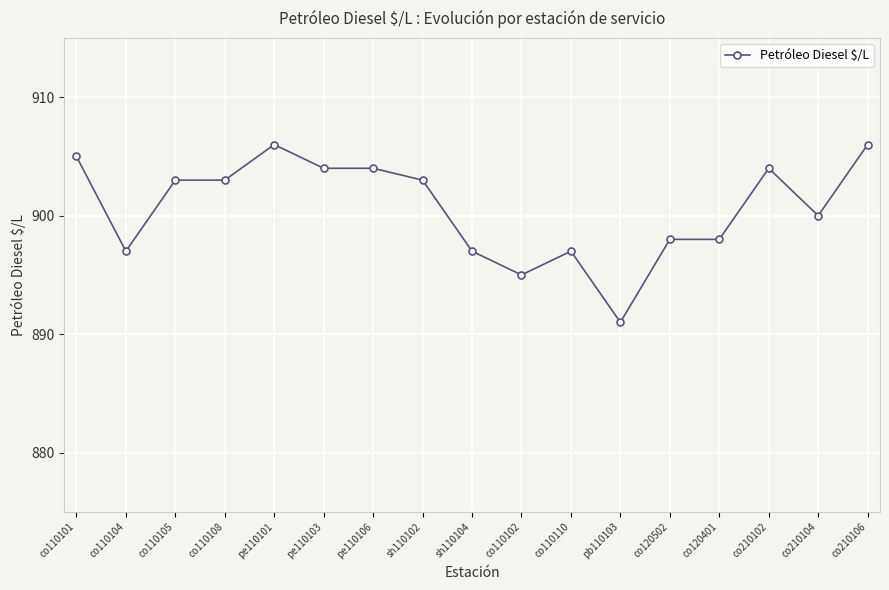

Where is the first local minimum?

co110104